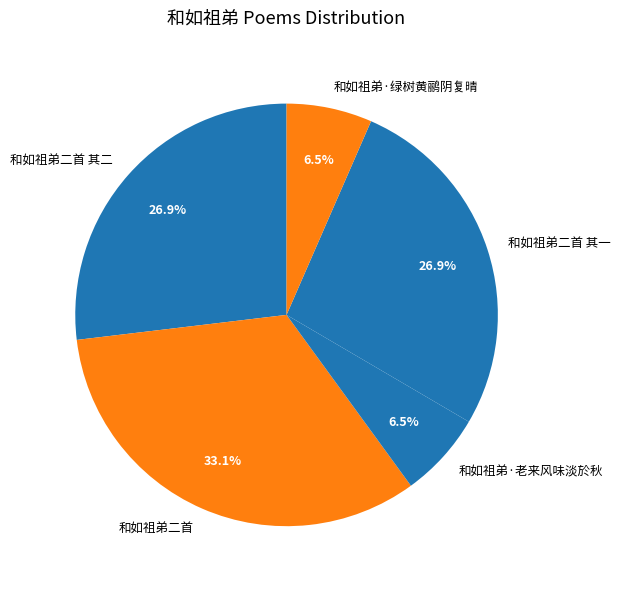

What percentage is the 和如祖弟二首 其一 slice, to the nearest percent?

27%